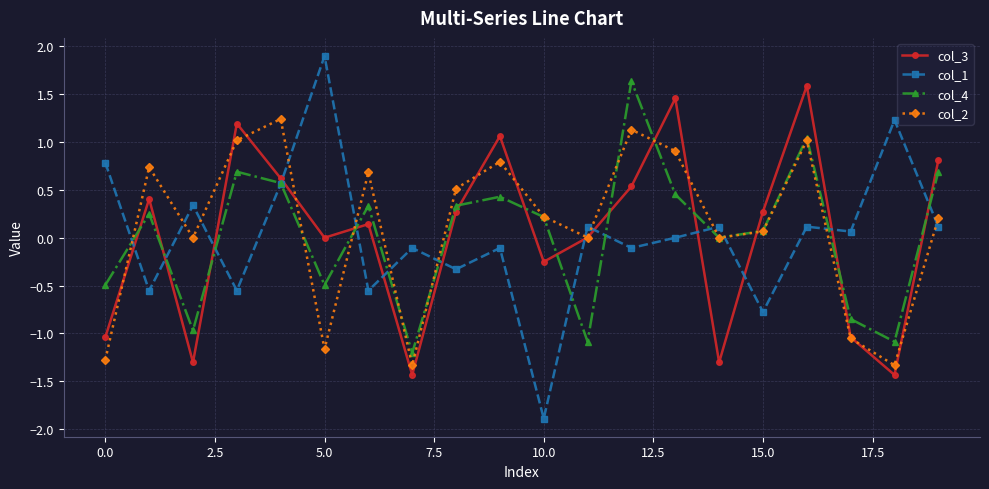

True or false: col_2 has more than 0 points higher than both neighbors.

True